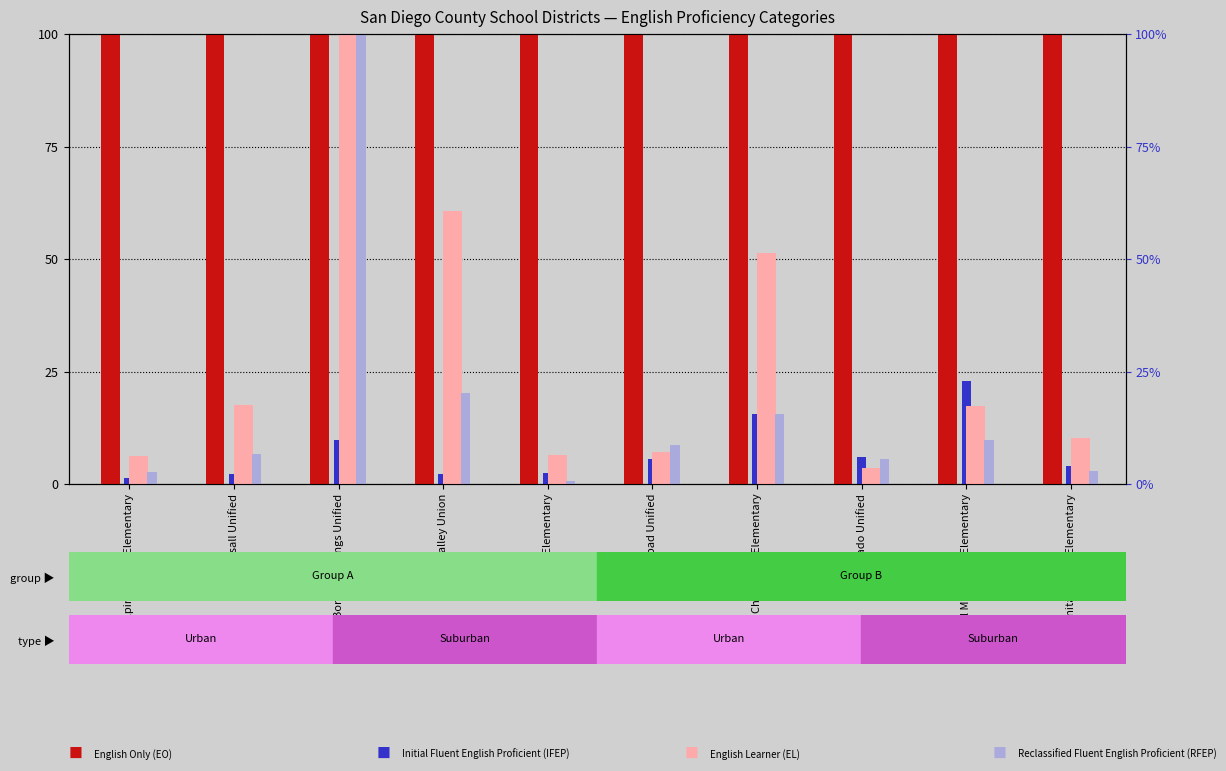

Where does the Reclassified Fluent English Proficient (RFEP) series first go above 8?

Borrego Springs Unified